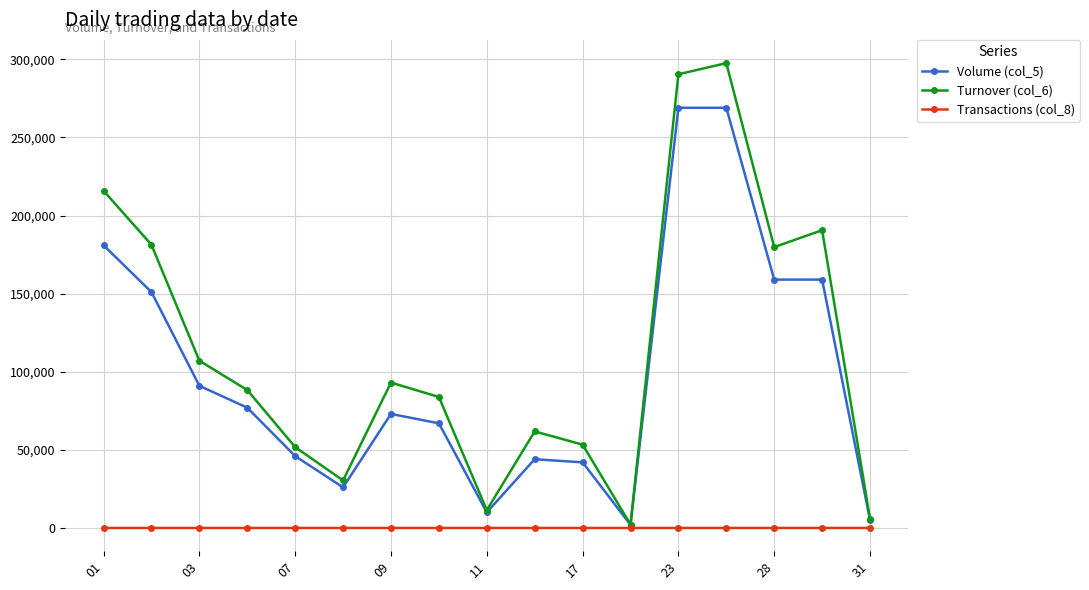

At how many categories does at least one series exceed 165775?

6